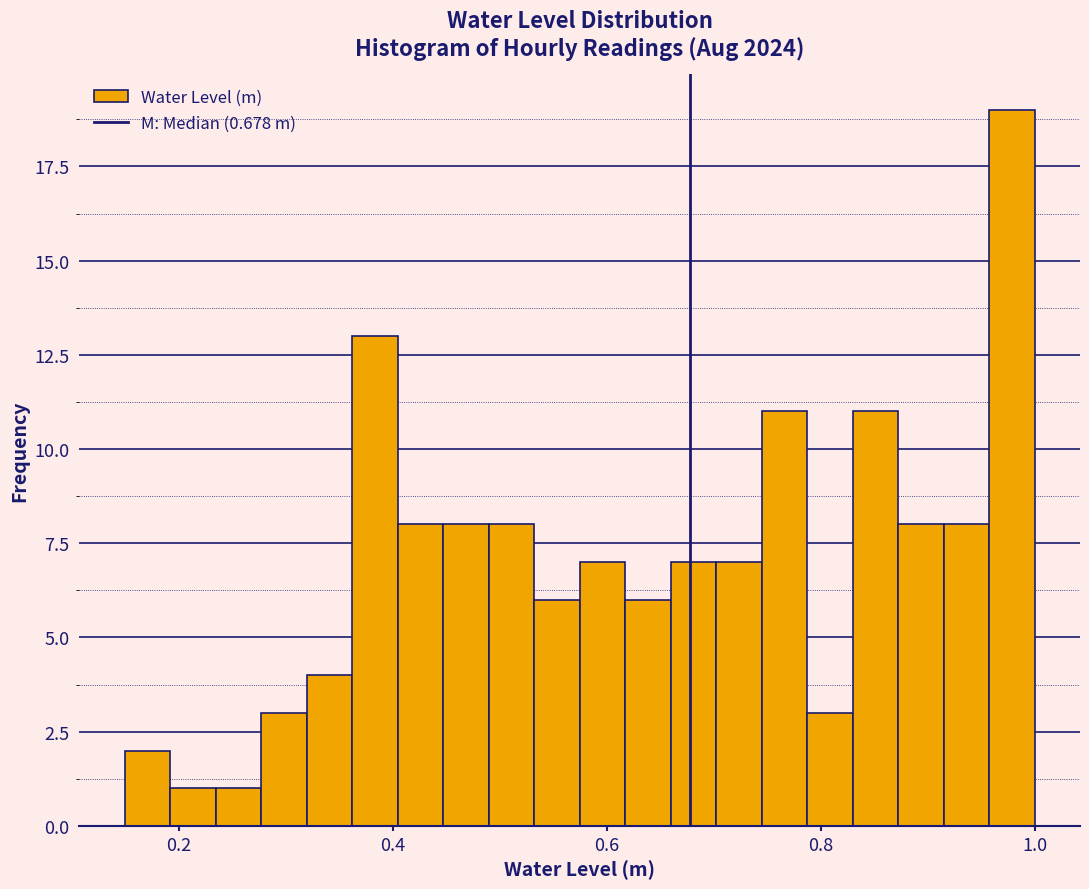

Read against the x-axis, roughly where is the centre of the tallest bar?

0.98